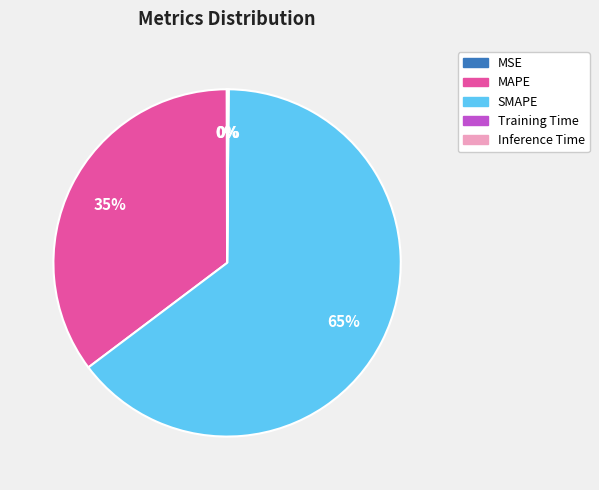

What is the majority slice?

SMAPE